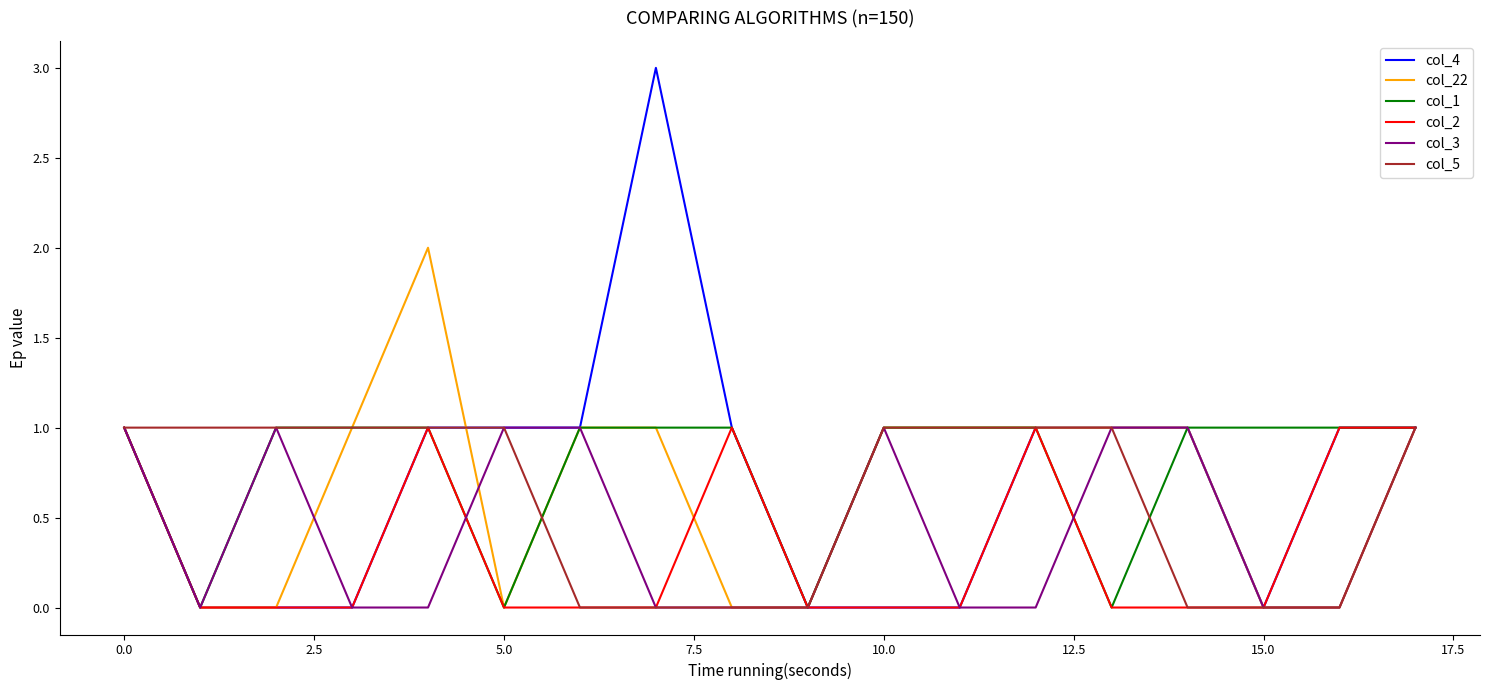

What is the maximum value for col_4?

3